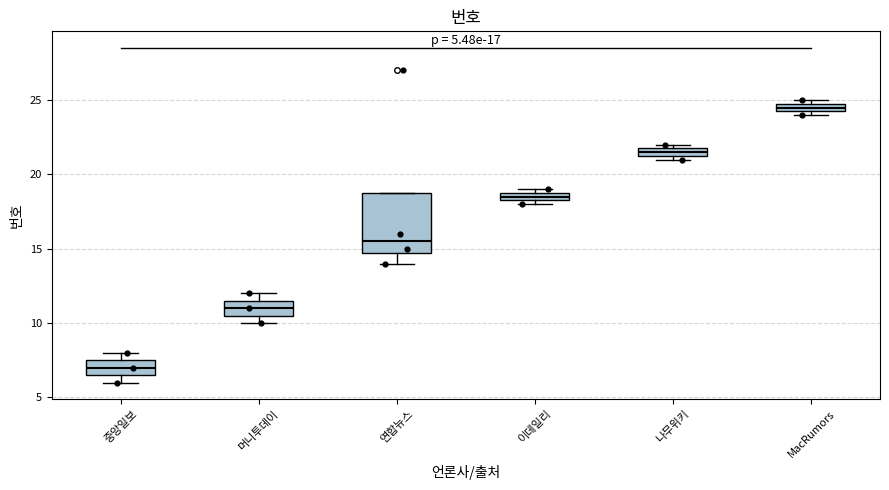

Which box is the tallest, from its lower edge to its upper edge?

연합뉴스